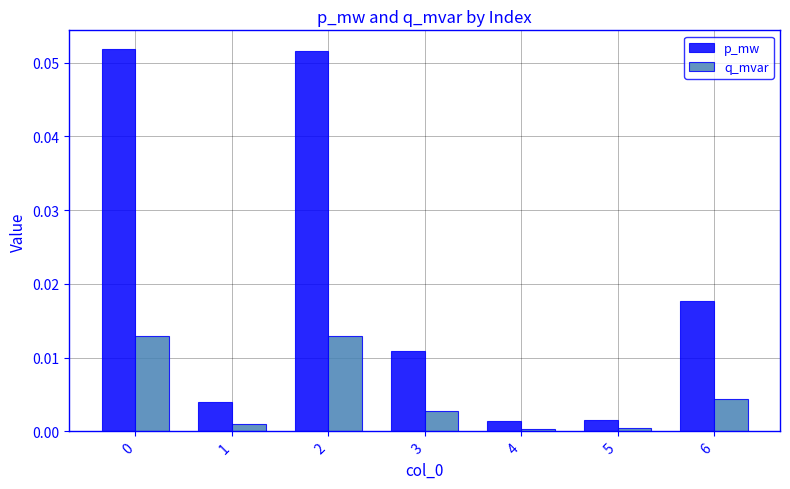

Between 0 and 1, which series saw the biggest shift?

p_mw